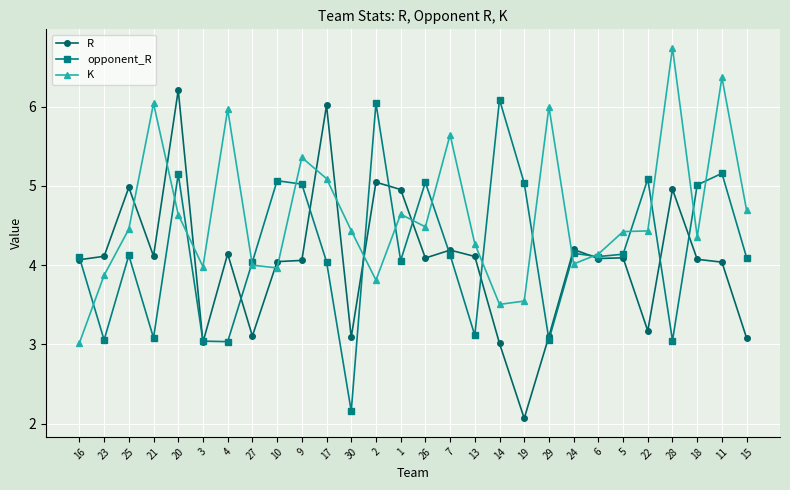

Is the value of R at 3 greater than the value of opponent_R at 18?

No